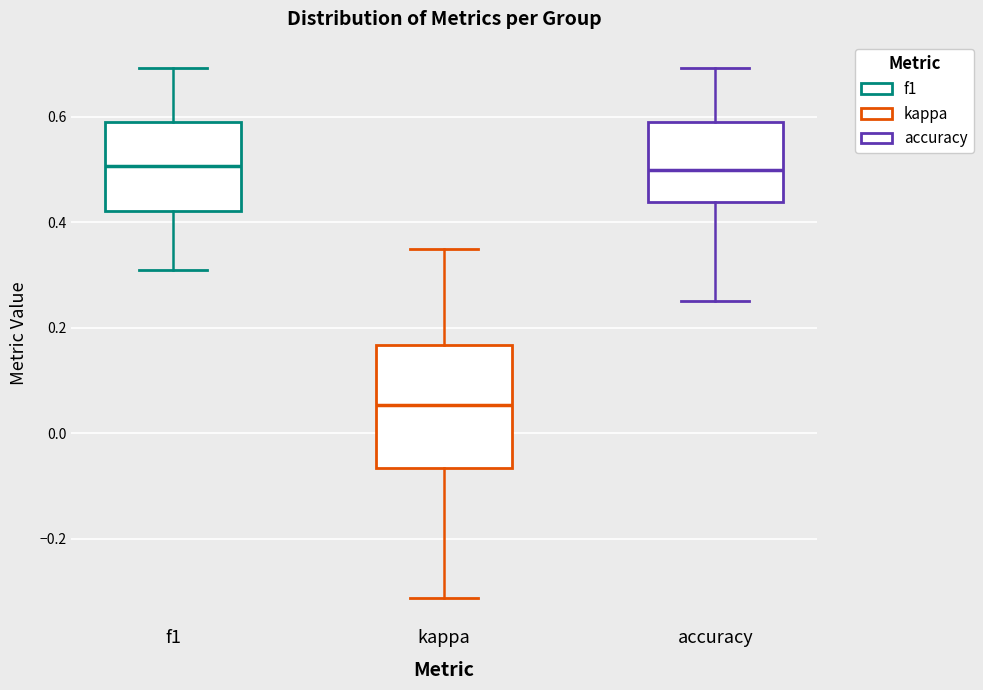

Where does the lower whisker of the box for accuracy end on the y-axis? The values are not printed on the chart, so give them approximately, as read against the axis.

0.26